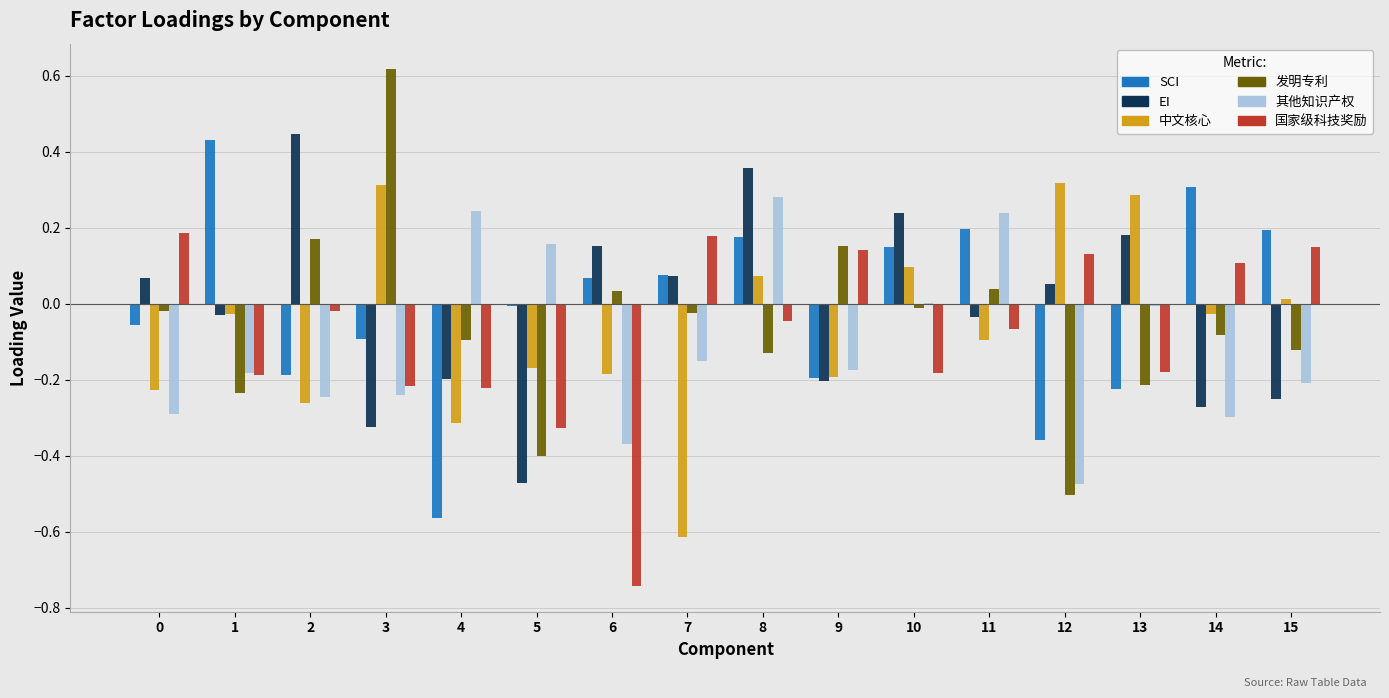

How many values in the 中文核心 series exceed 0?

6